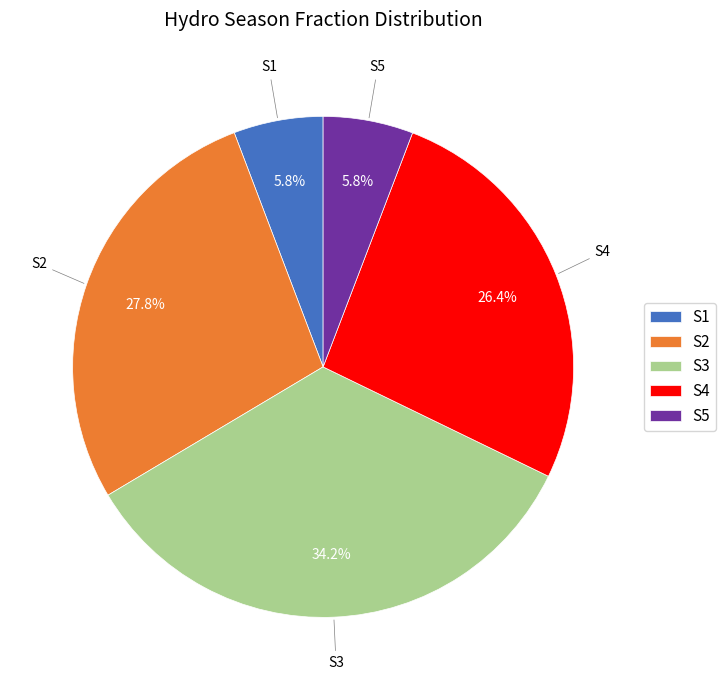

What percentage is the S2 slice, to the nearest percent?

28%